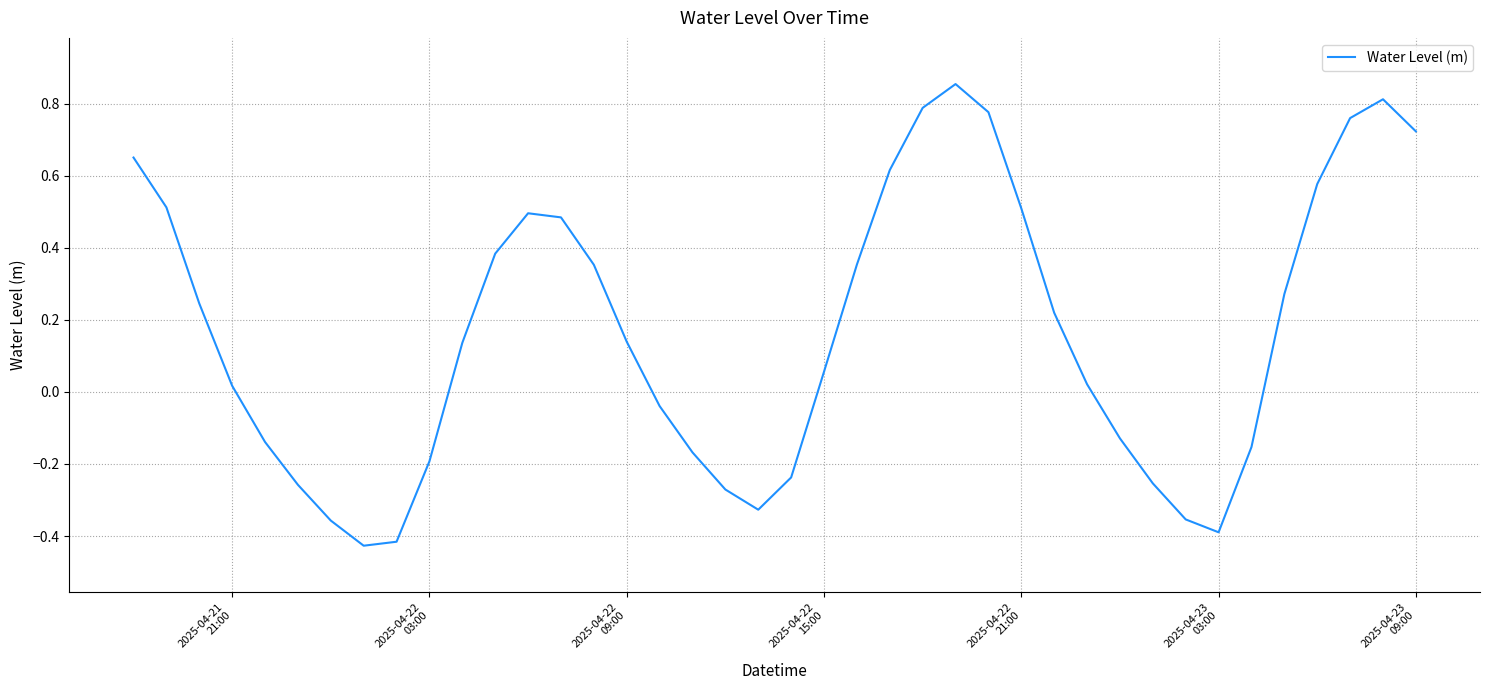

Is this an area chart (filled region under the line)?

No